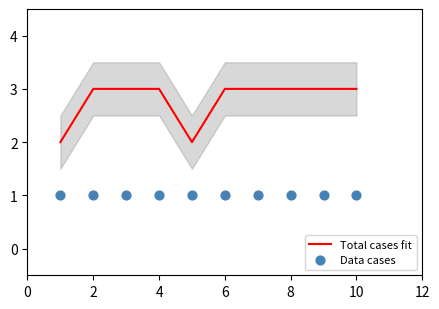

Which series has the largest total across all categories?

Total cases fit